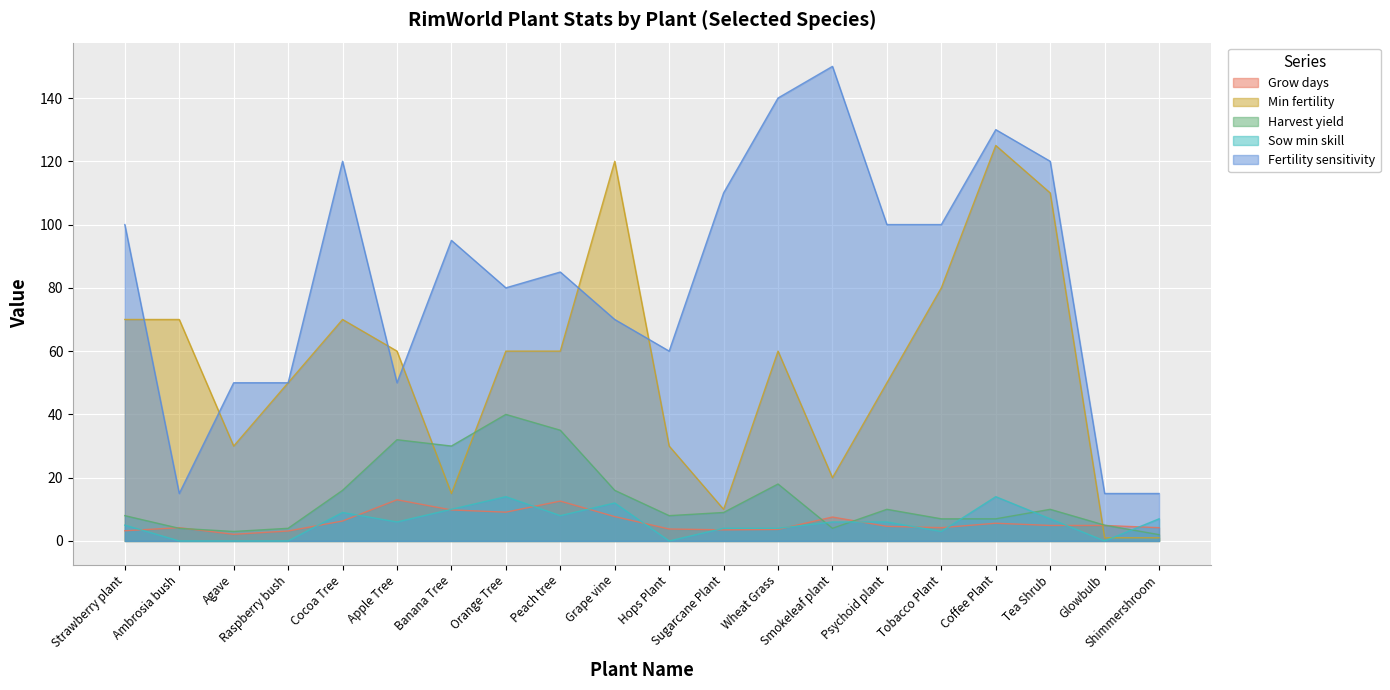

At Agave, list the series in order from largest to smallest.

Fertility sensitivity, Min fertility, Harvest yield, Grow days, Sow min skill